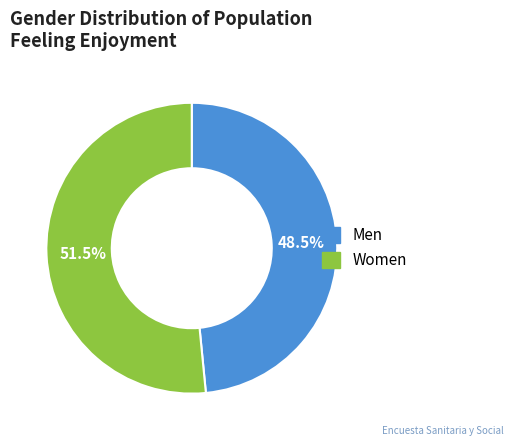

Is there any slice that represents more than half of the pie?

Yes